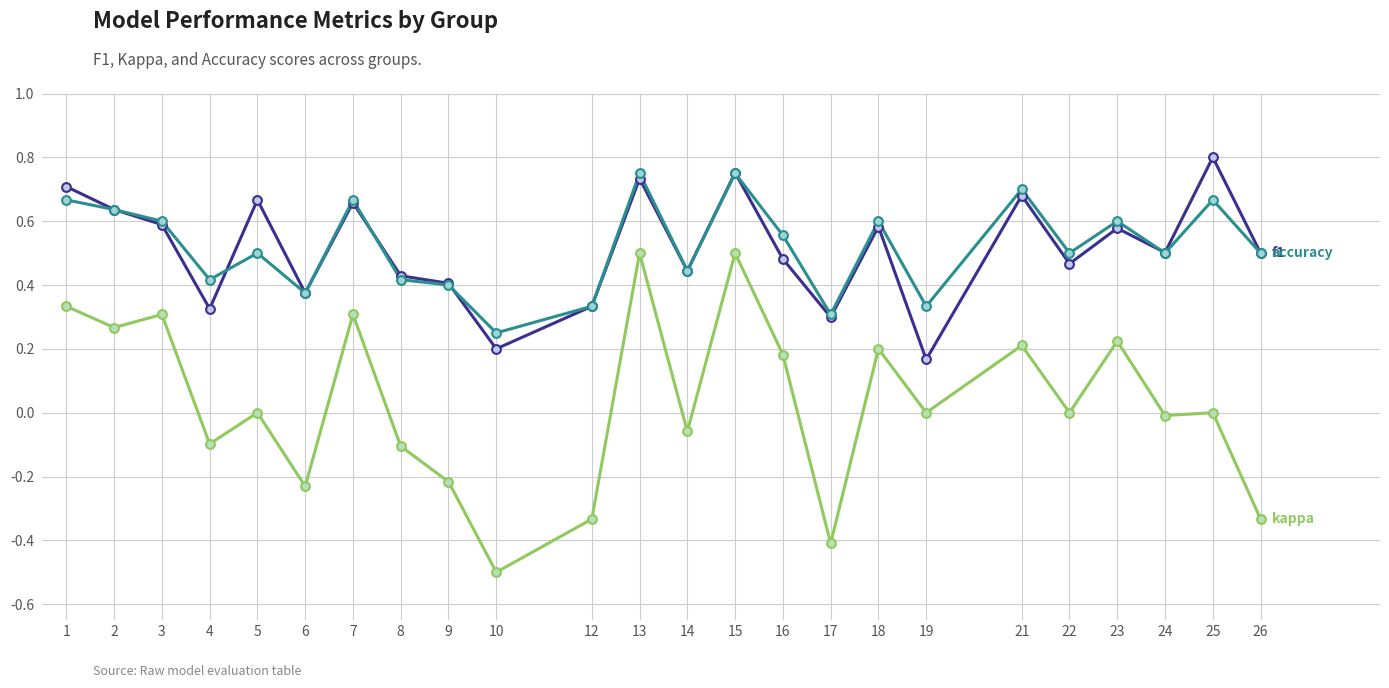

What is the total value across all series at 5?

1.2